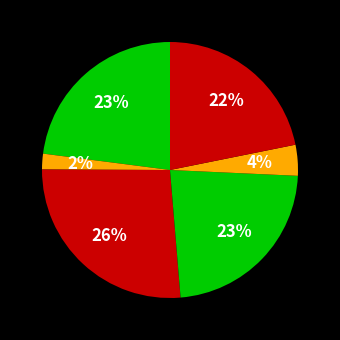

Is there any slice that represents more than half of the pie?

No